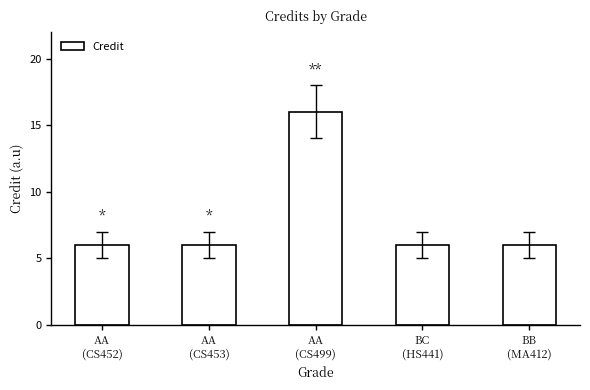

What is the difference between the maximum and second lowest values?

10